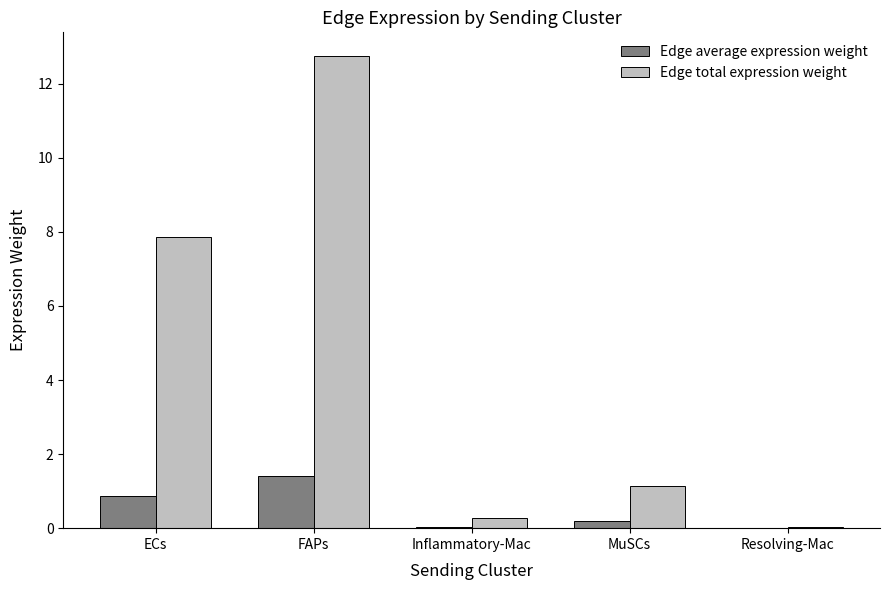

The Edge total expression weight series shows 1.1 at MuSCs. True or false?

True